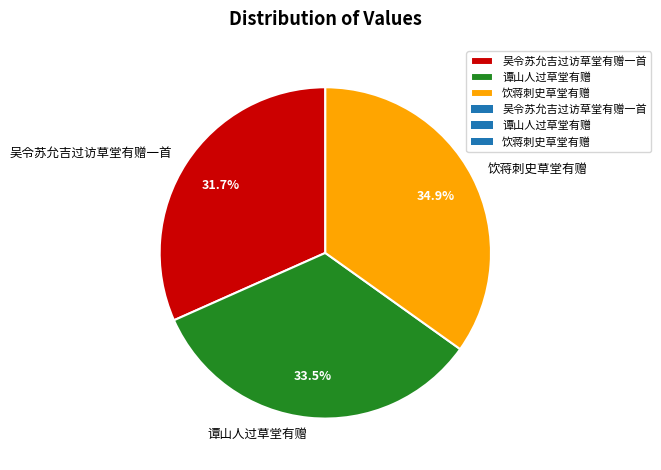

Is 谭山人过草堂有赠 the majority of the pie?

No